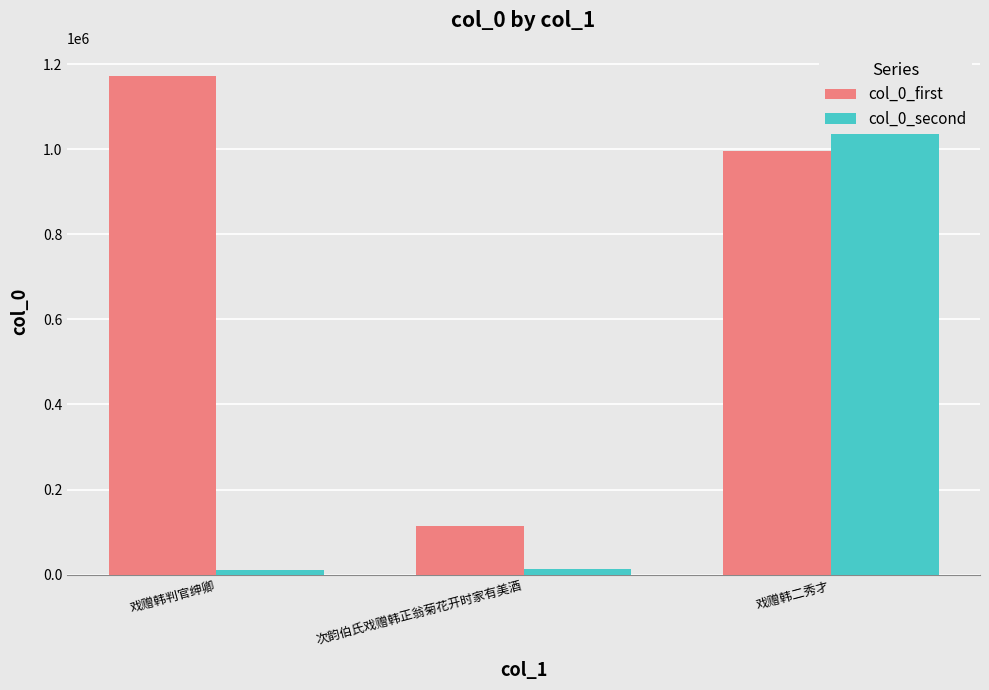

Reading left to right, list all the values displayed in this chart.

col_0_first: 戏赠韩判官绅卿=1172163	次韵伯氏戏赠韩正翁菊花开时家有美酒=115109	戏赠韩二秀才=996037
col_0_second: 戏赠韩判官绅卿=11996	次韵伯氏戏赠韩正翁菊花开时家有美酒=13354	戏赠韩二秀才=1179243